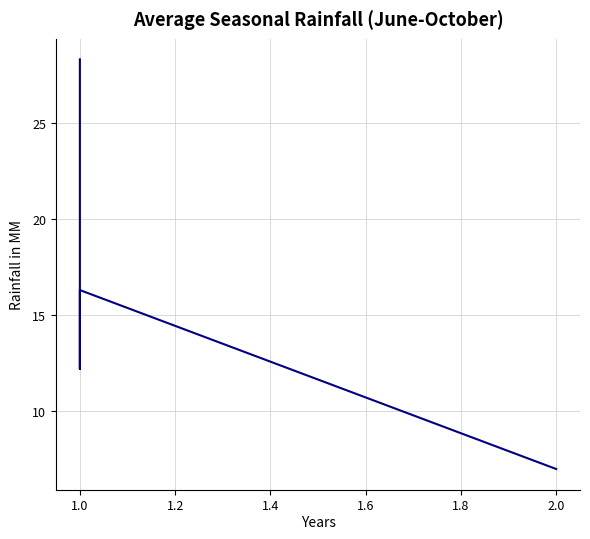

Where is the first local maximum?

1.0